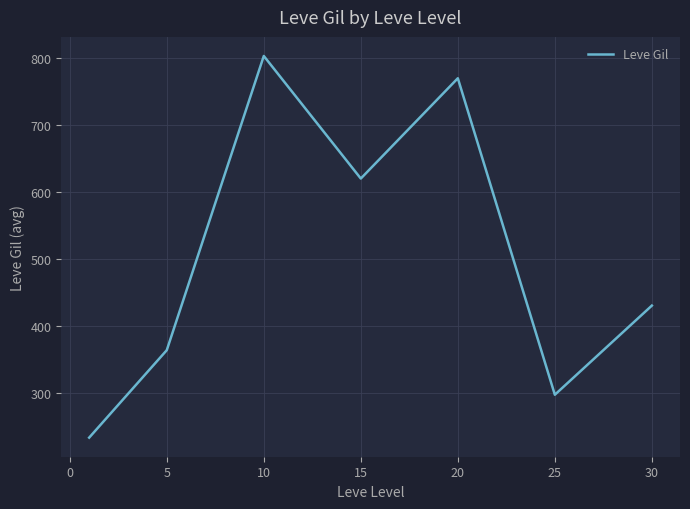

What is the maximum value shown in the chart?

803.3